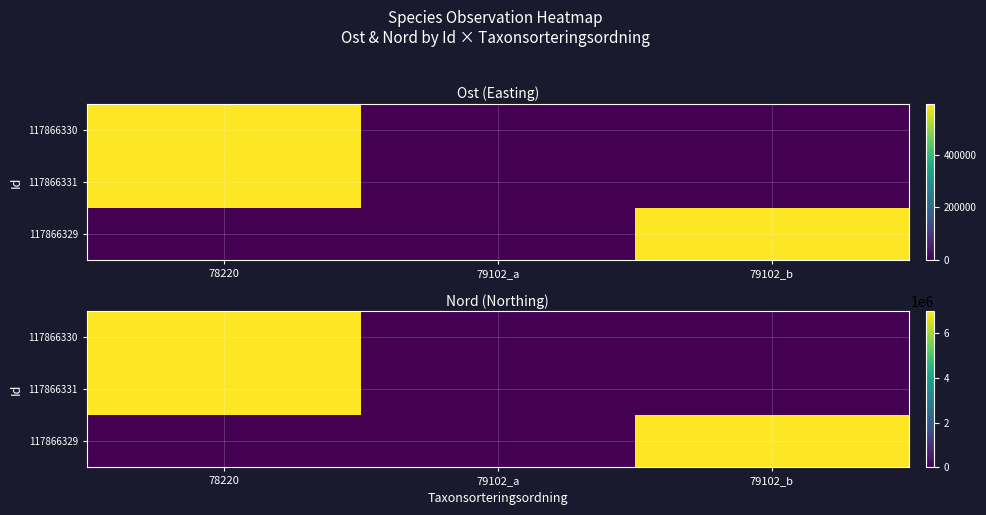

At 79102_b, list the series in order from largest to smallest.

117866329, 117866330, 117866331